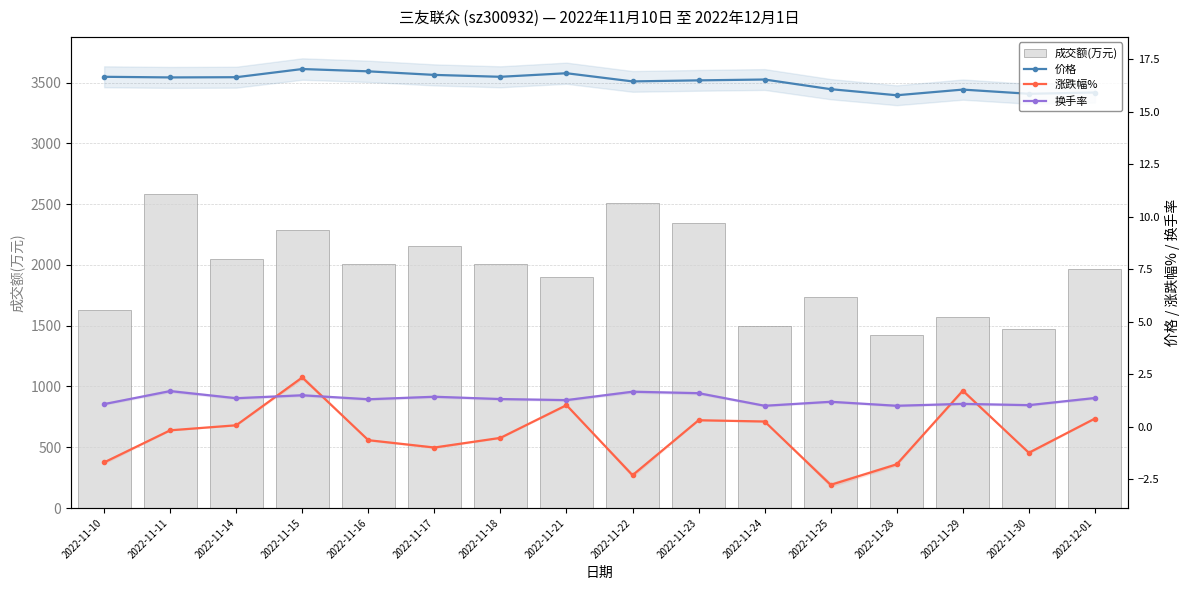

Is it true that 涨跌幅% equals -2.3 at 2022-11-22?

True